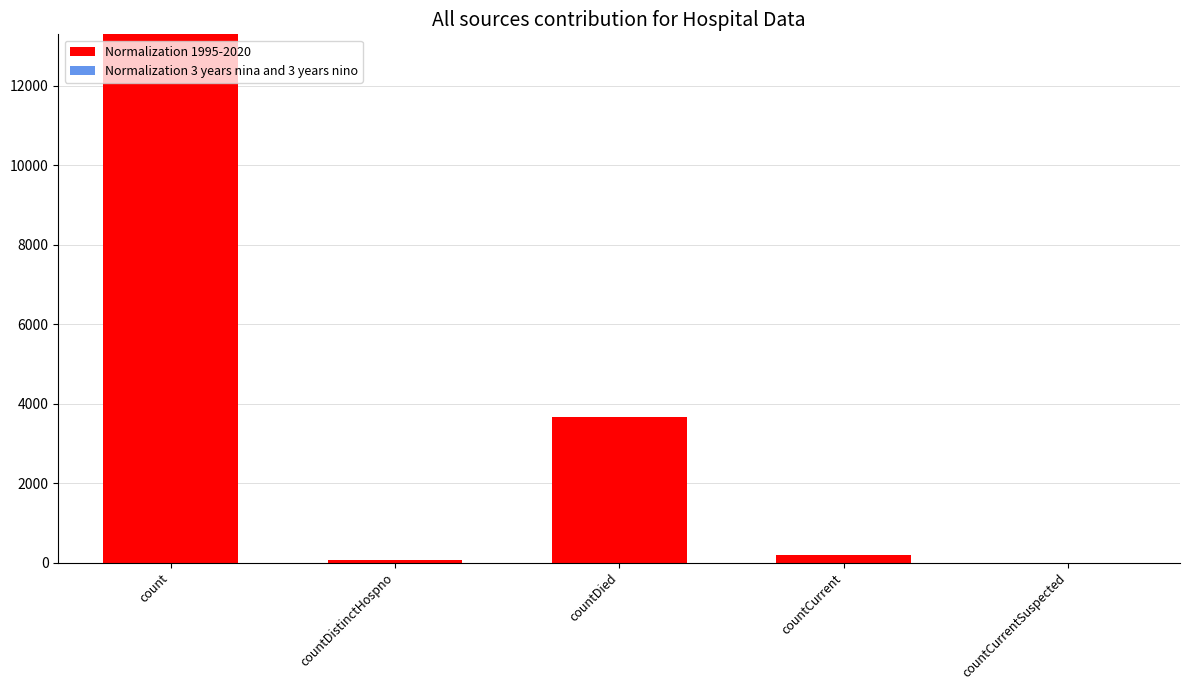

List the labels in order of Normalization 3 years nina and 3 years nino value, smallest first.

countCurrentSuspected, countDistinctHospno, countCurrent, countDied, count